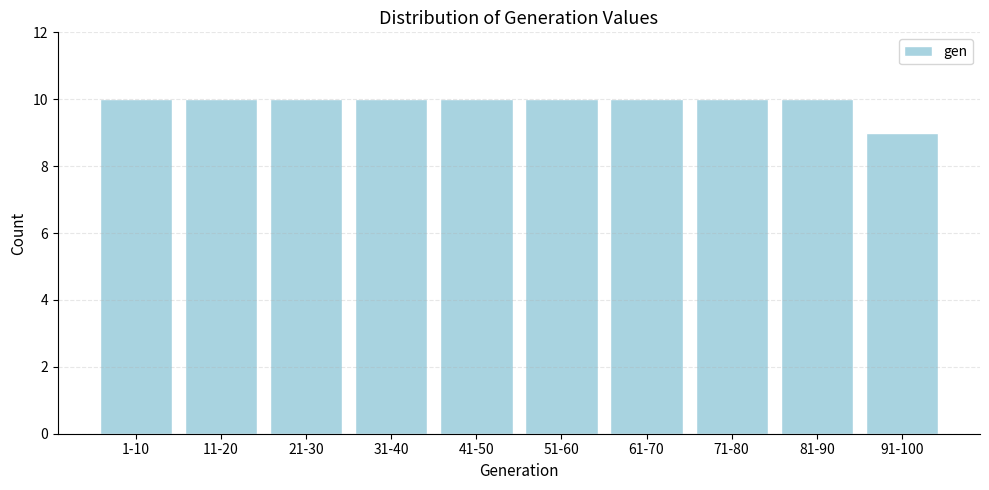

Reading right to left, extract all data points from this chart.

9	10	10	10	10	10	10	10	10	10